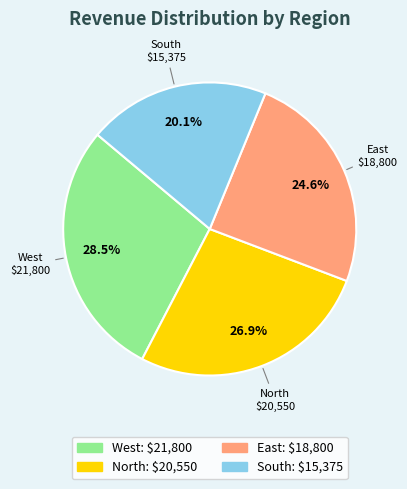

The North slice represents 27% of the pie. True or false?

True